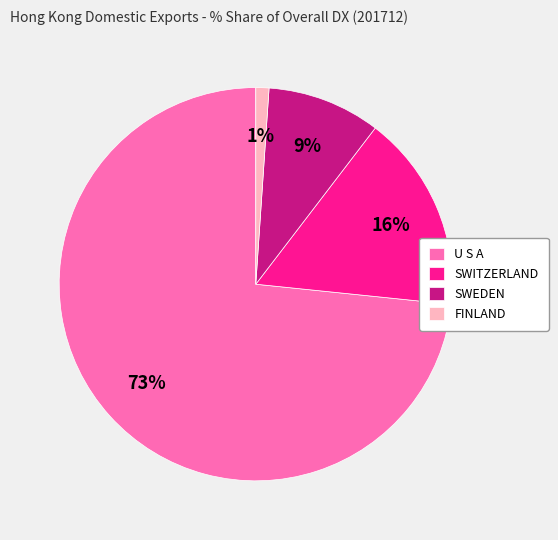

Between SWITZERLAND and FINLAND, which is larger?

SWITZERLAND